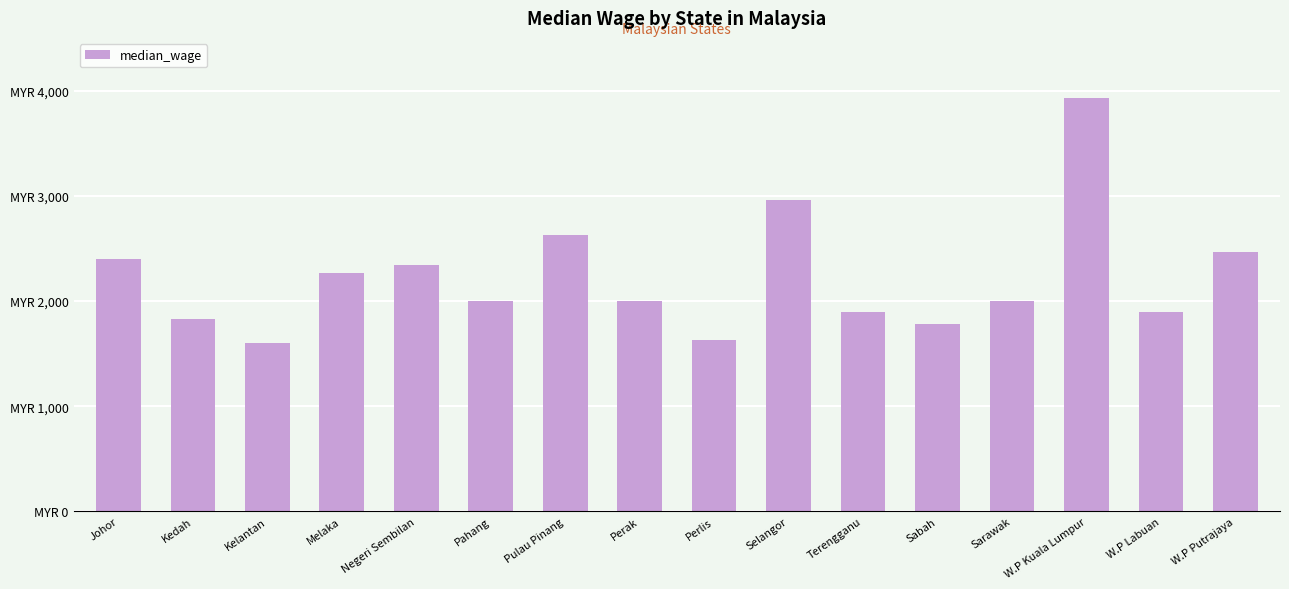

At which label is the value closest to 2763?

Pulau Pinang